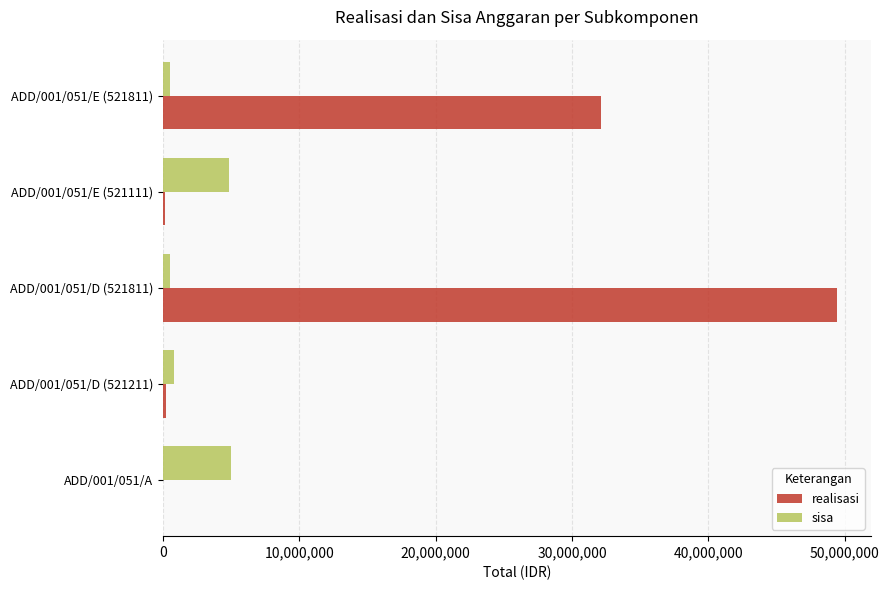

Where is realisasi nearest to the value 24732400?

ADD/001/051/E (521811)